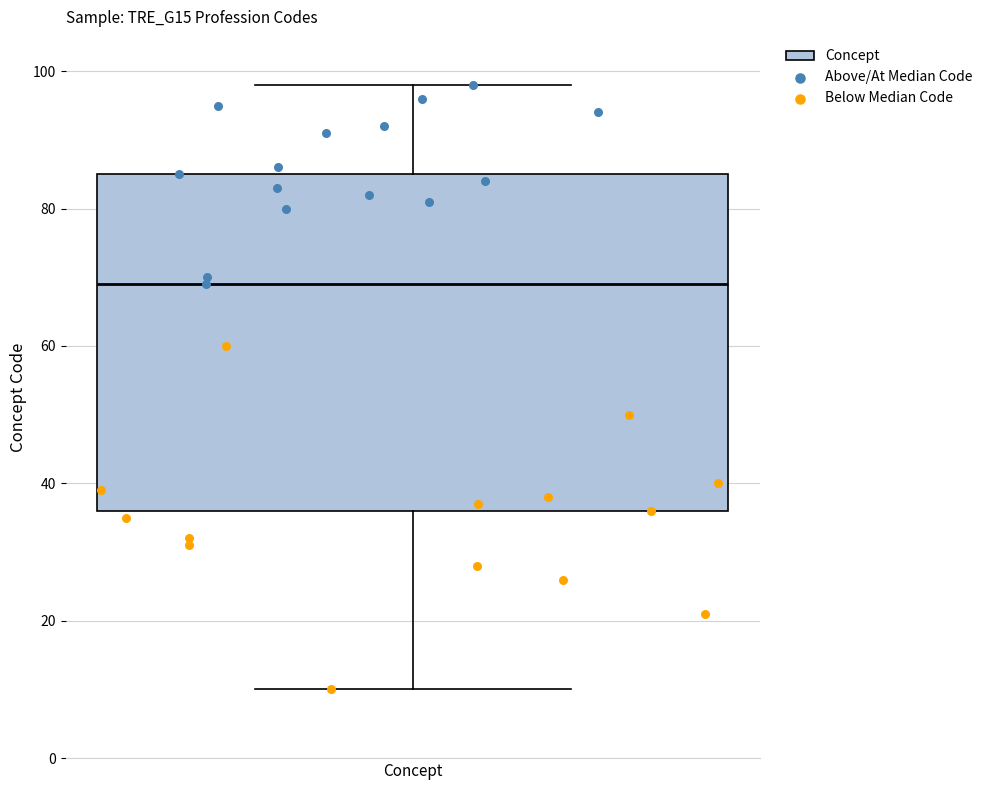

Transcribe this box plot: give where the median line is, the range the box spans, and where the two whiskers end, as read against the y-axis. The values are not printed on the chart, so give them approximately, as read against the axis.

median 70, box 36 to 86, whiskers 10 to 98